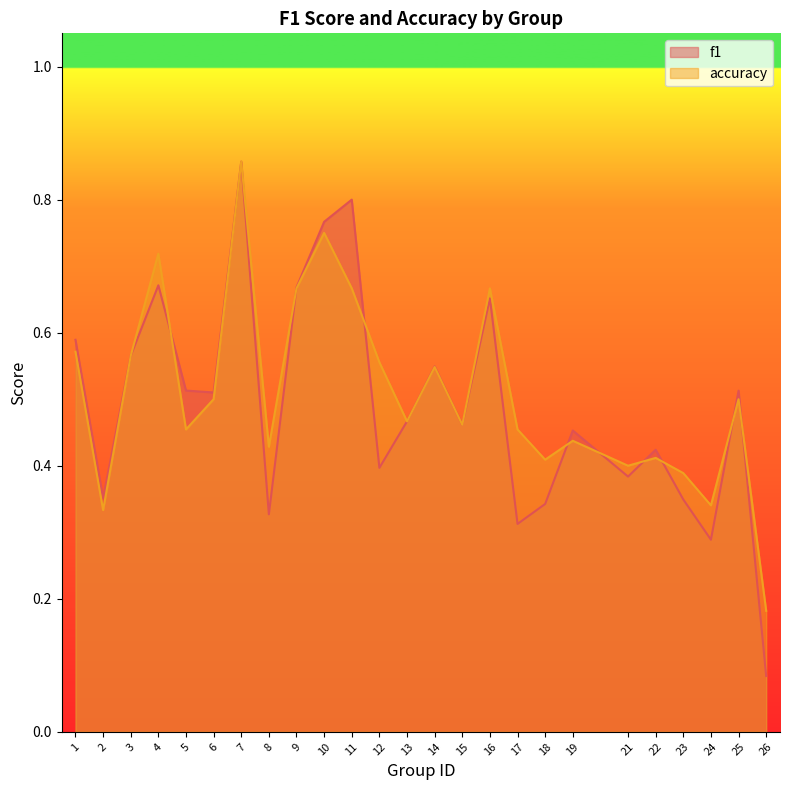

The f1 series shows 0.6 at 3. True or false?

True